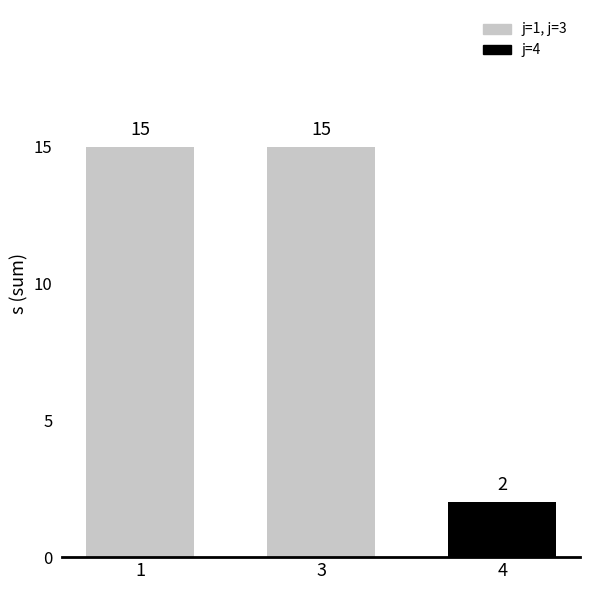

Which has a higher value, 3 or 4?

3